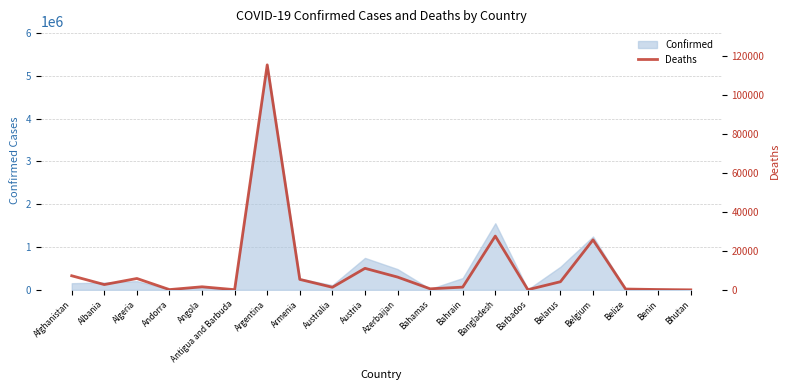

What is the greatest value displayed?

115225